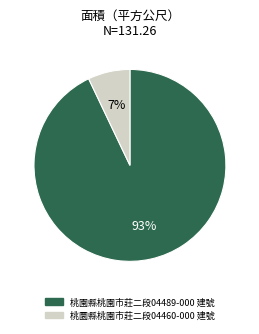

Which slice represents more than half of the pie?

桃園縣桃園市莊二段04489-000 建號